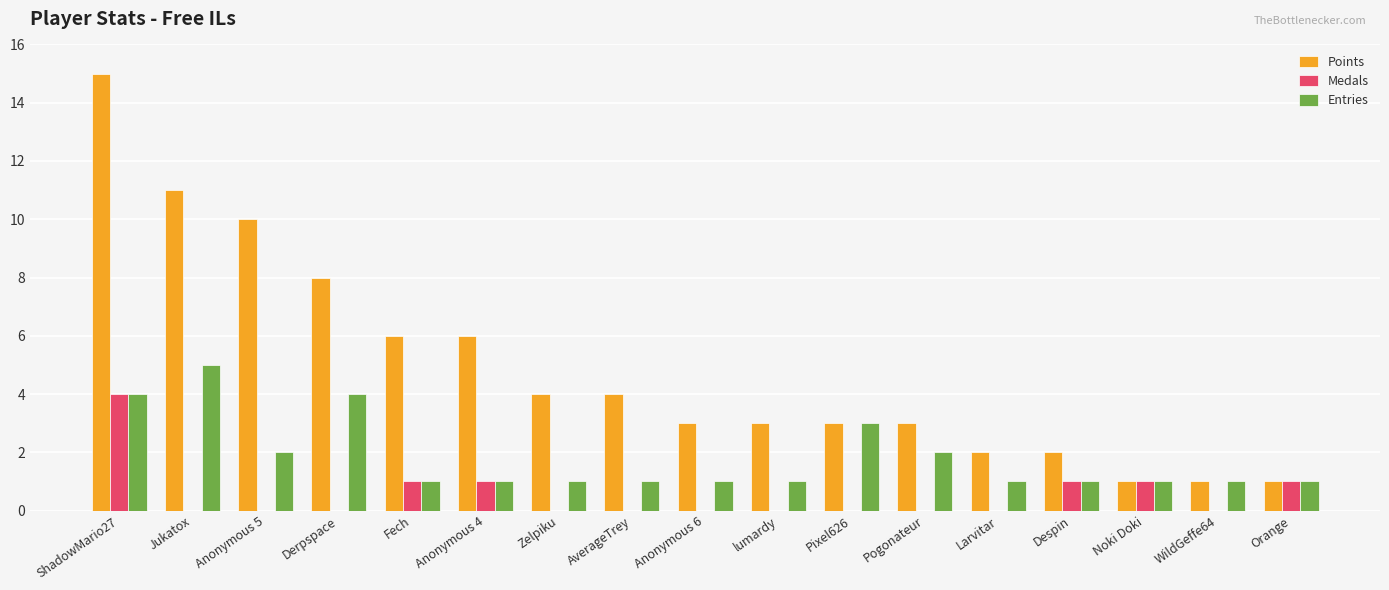

At which category does the chart reach its peak across all series?

ShadowMario27